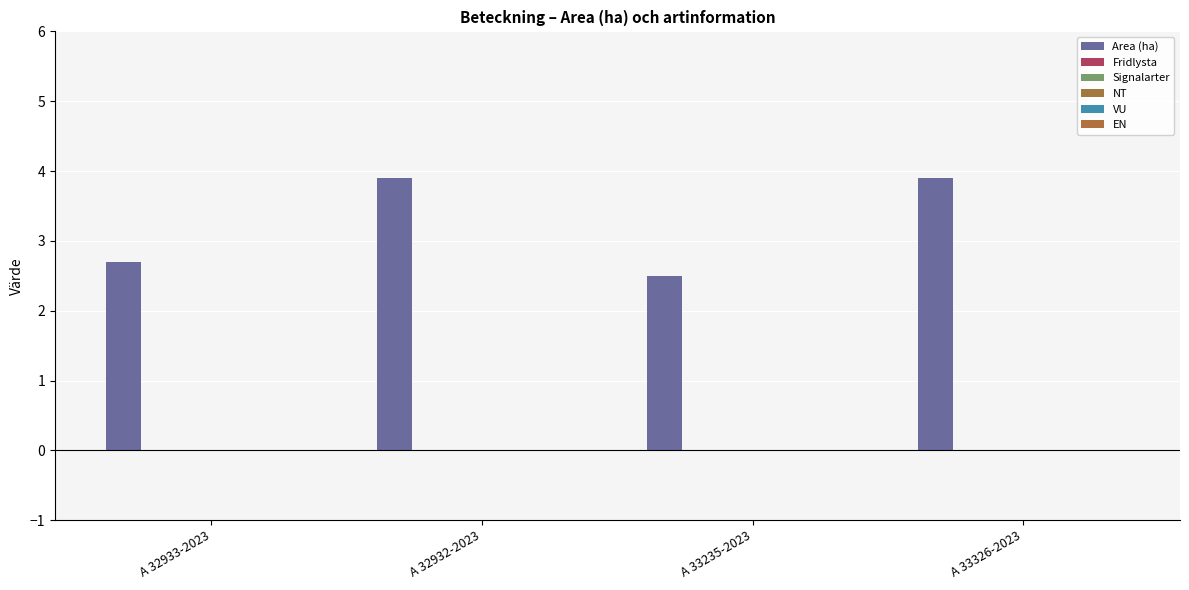

How many bars are there in total?

4